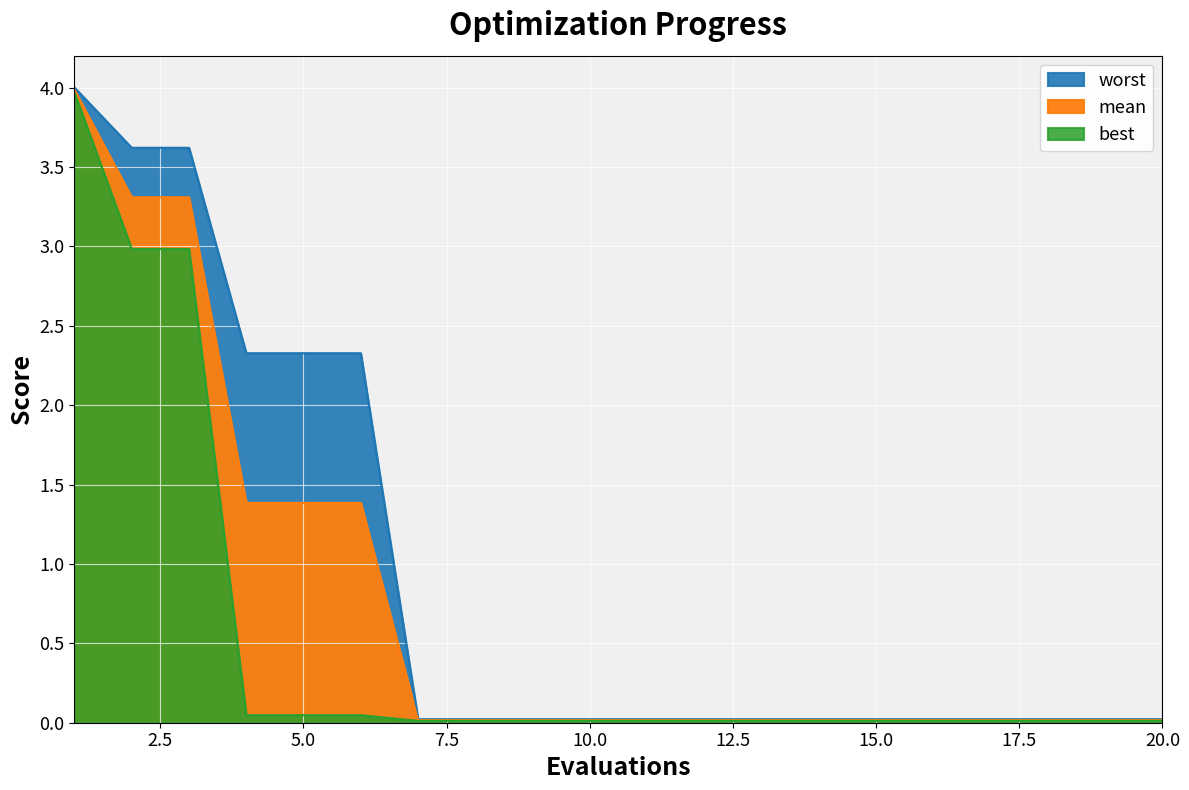

What is the maximum value shown in the chart?

4.0